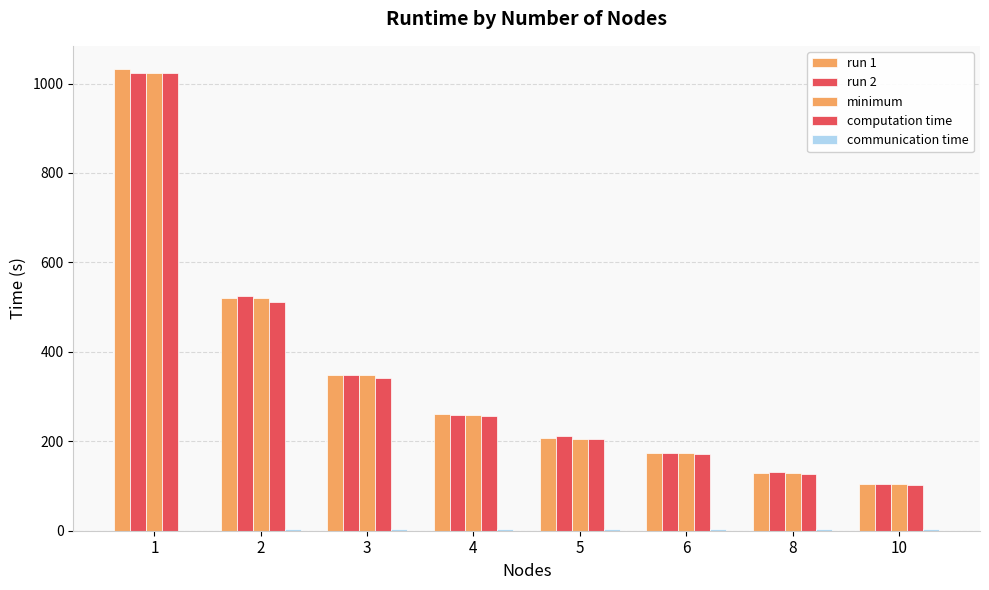

Reading left to right, list all the values displayed in this chart.

run 1: 1032.7	520.5	348.7	260.4	207.5	174.5	130.2	104.9
run 2: 1023.4	524.5	347.3	259.8	210.8	174.3	130.6	103.5
minimum: 1023.1	520.5	347.3	259.8	205.9	174.2	130.2	103.5
computation time: 1023.1	511.5	341.0	255.8	204.6	170.5	127.9	102.3
communication time: 0.0	3.3	3.3	3.3	3.3	3.3	3.3	3.3